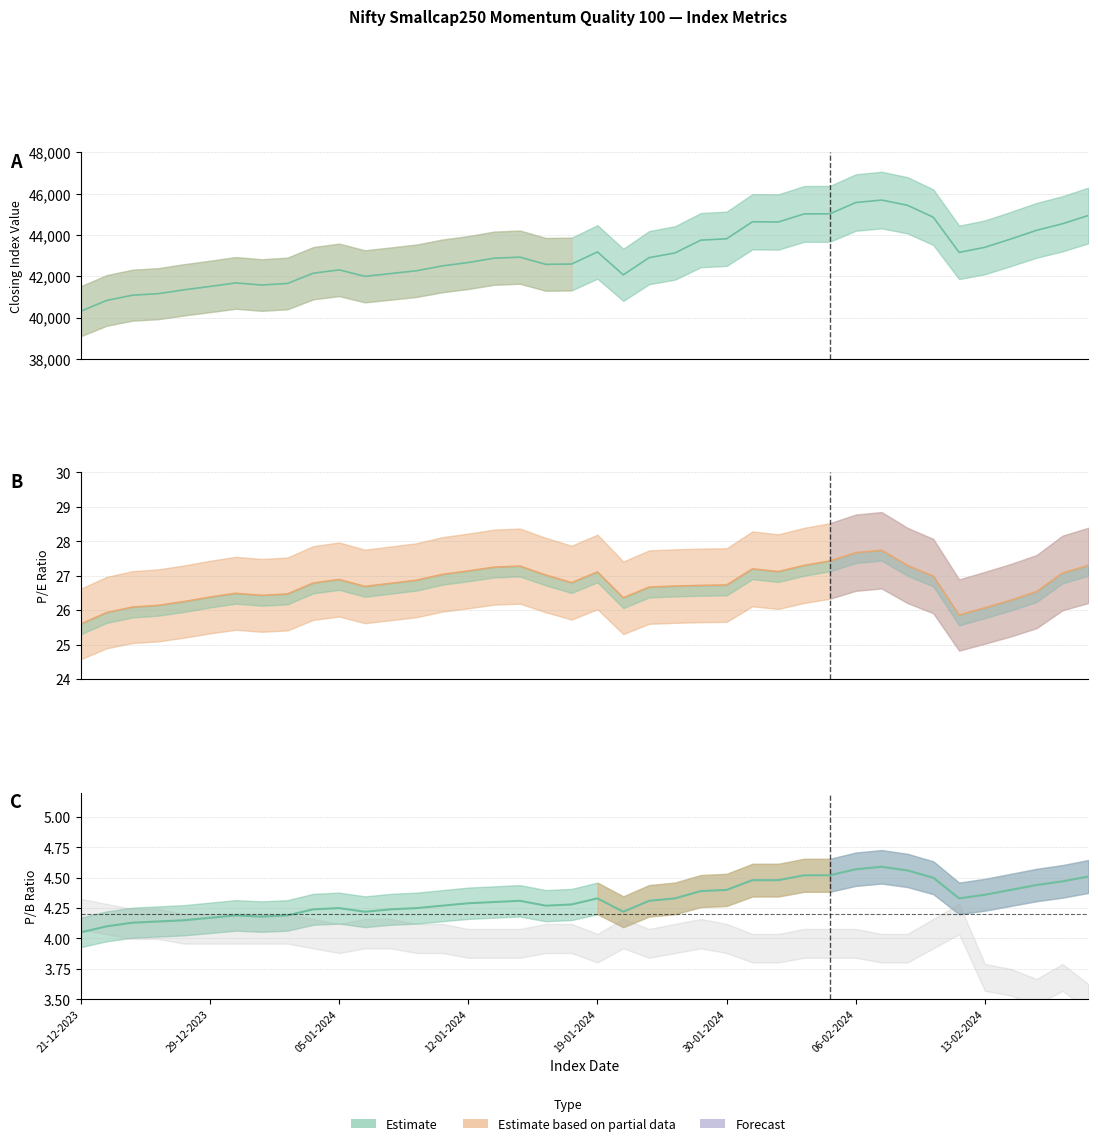

What is the value of the Closing Index Value point at the 25th from the left?

43745.2